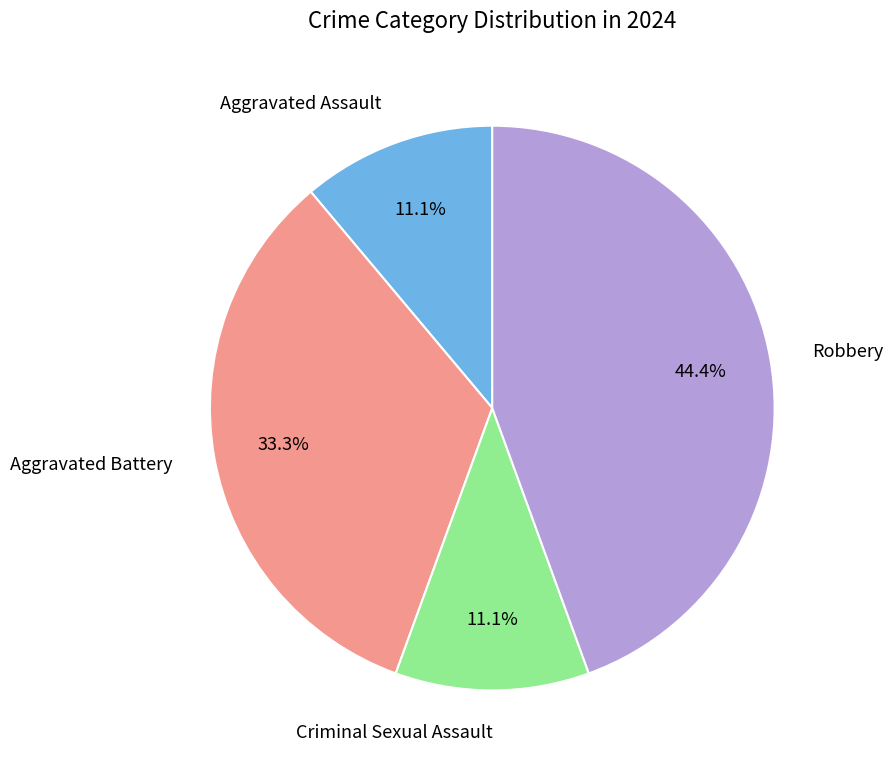

Is there any slice that represents more than half of the pie?

No